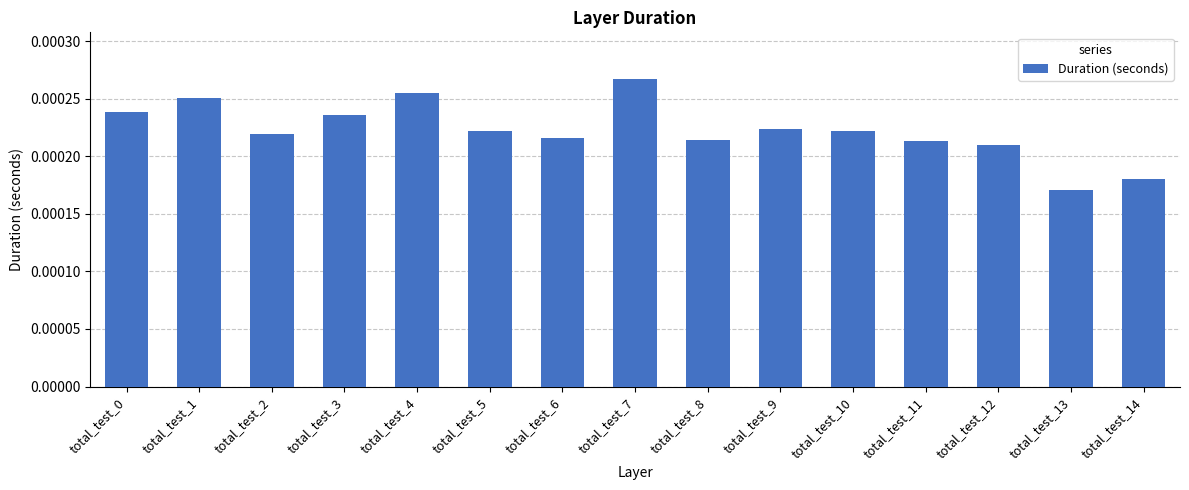

At which category does the chart reach its minimum across all series?

total_test_13